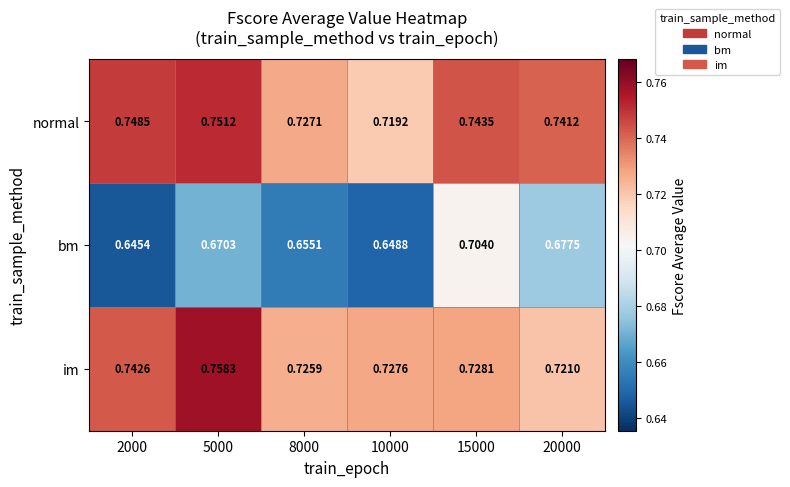

What is the total value across all series at 10000?

2.1